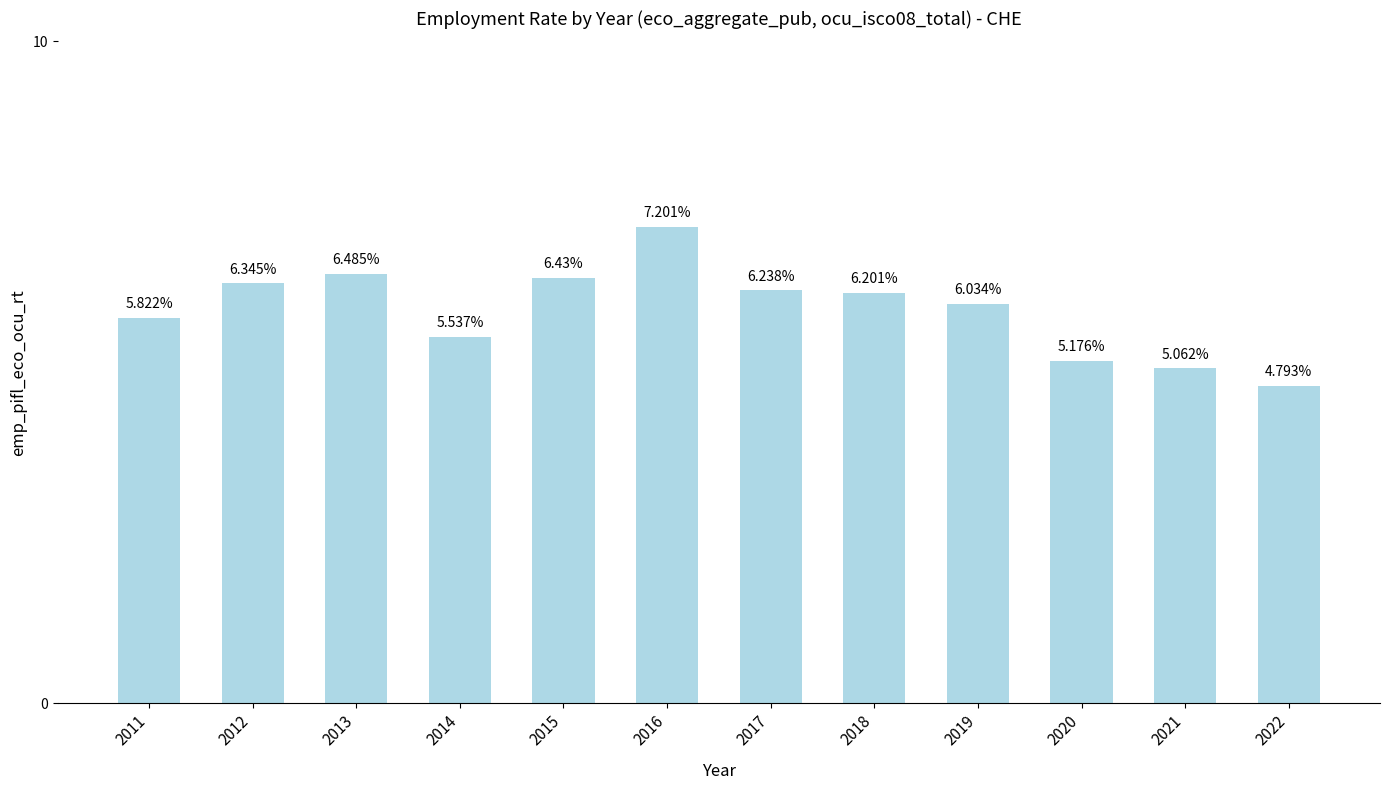

What is the change in value from 2017 to 2021?

-1.2